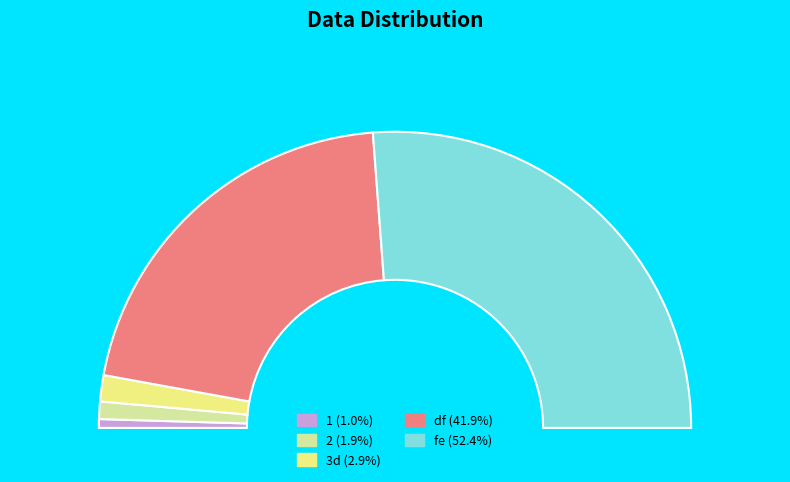

To the nearest percent, what is the difference between the largest and smallest slice percentages?

51%